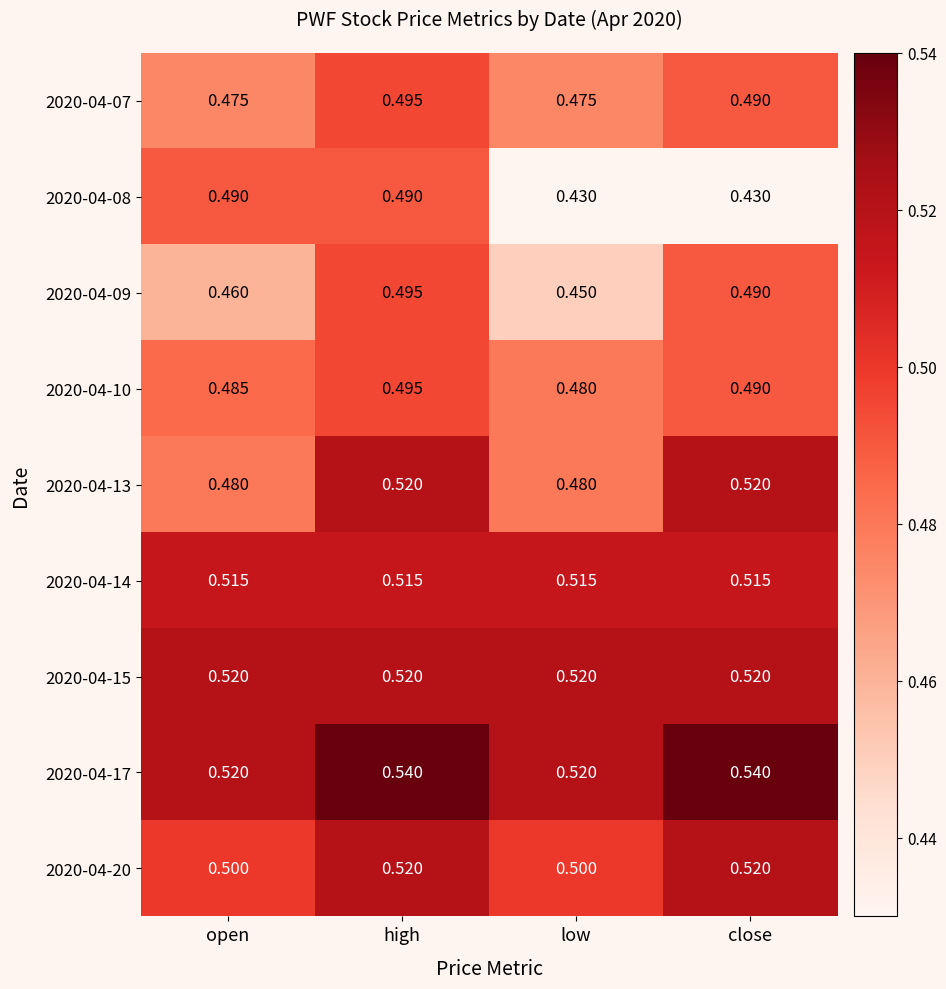

Which category has the lowest value in the 2020-04-09 series?

low